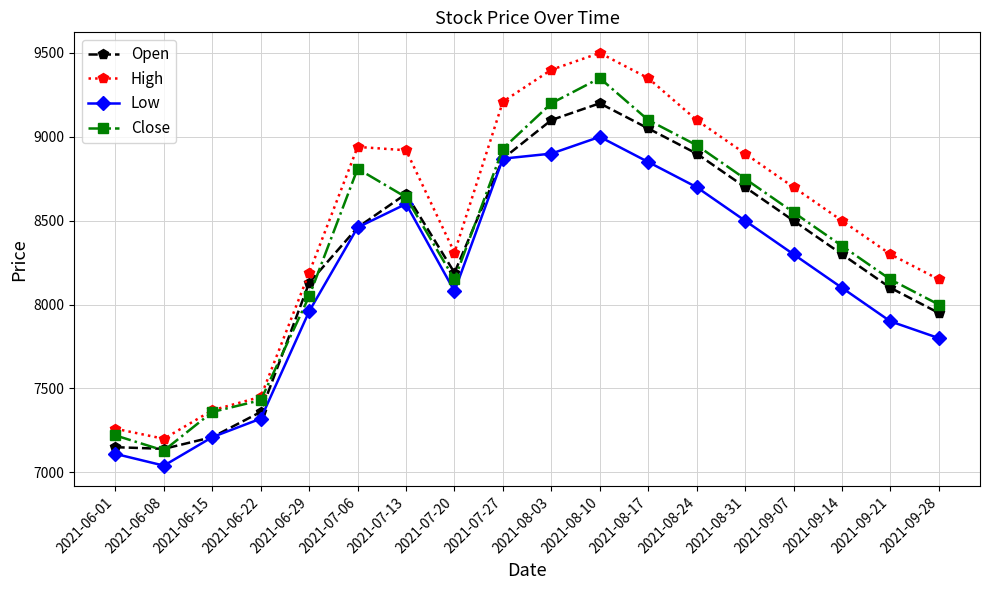

Rank the series by their maximum value, from lowest to highest.

Low, Open, Close, High